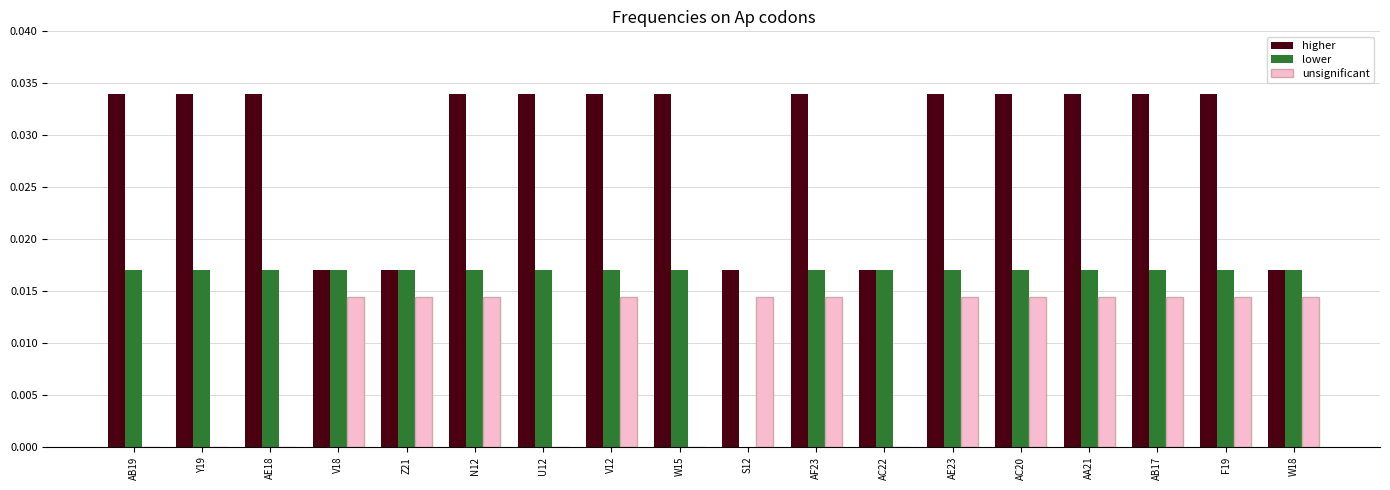

The higher series shows 0.1 at F19. True or false?

False